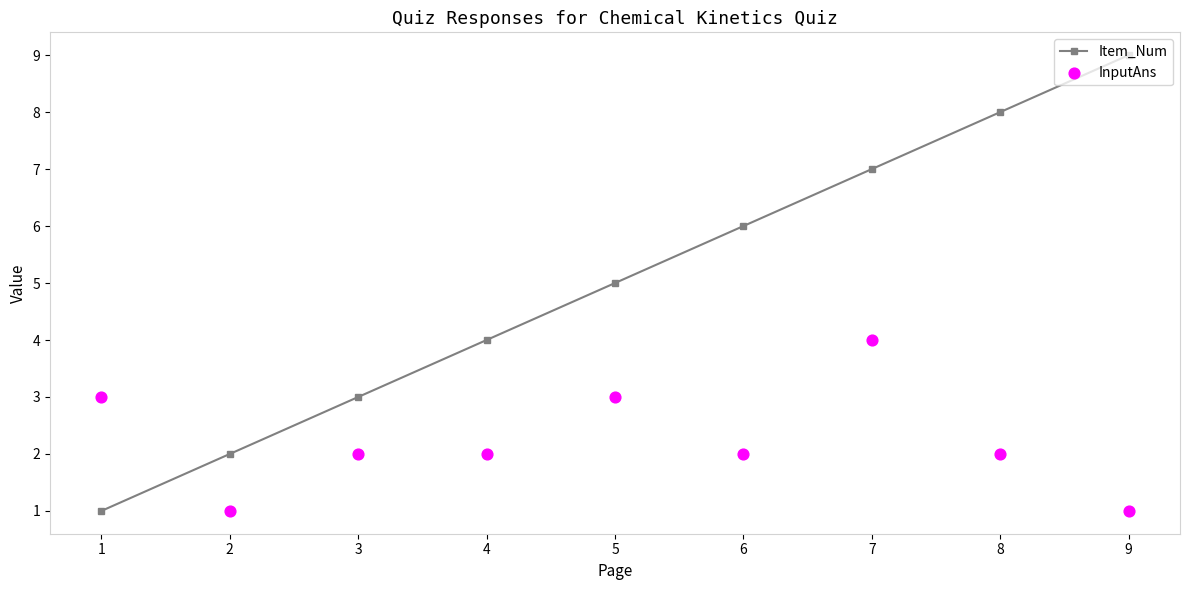

At how many categories does at least one series exceed 5?

4